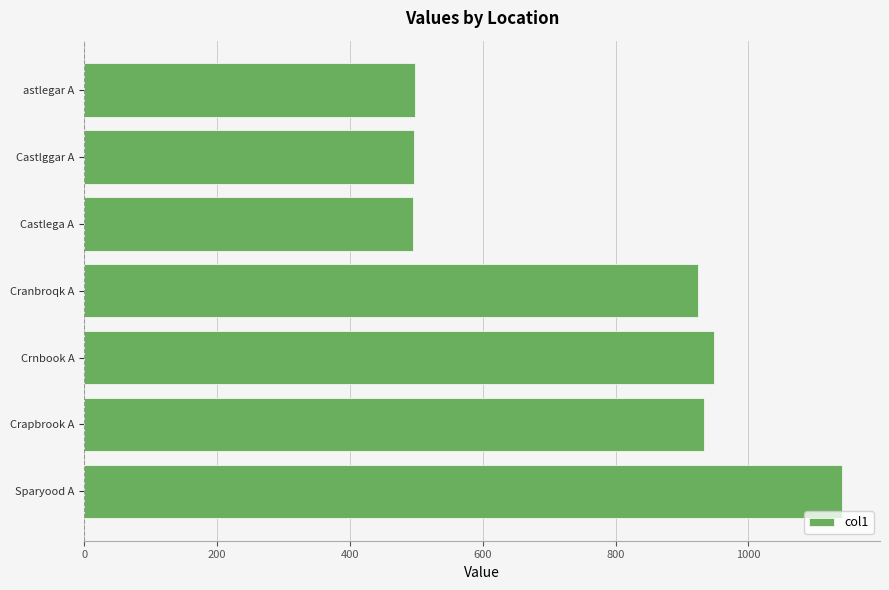

What is the maximum value shown in the chart?

1141.1